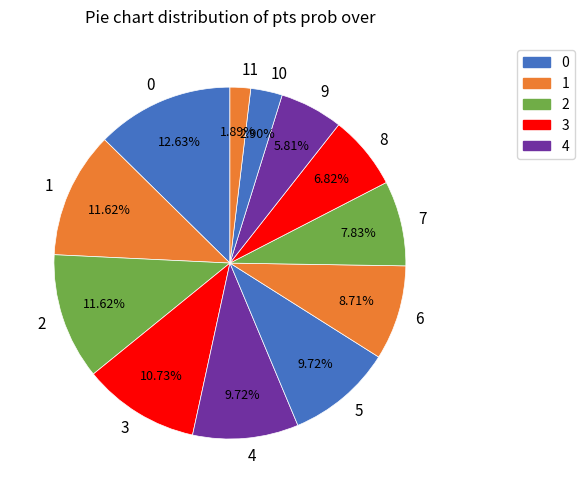

Which slice is the smallest?

11